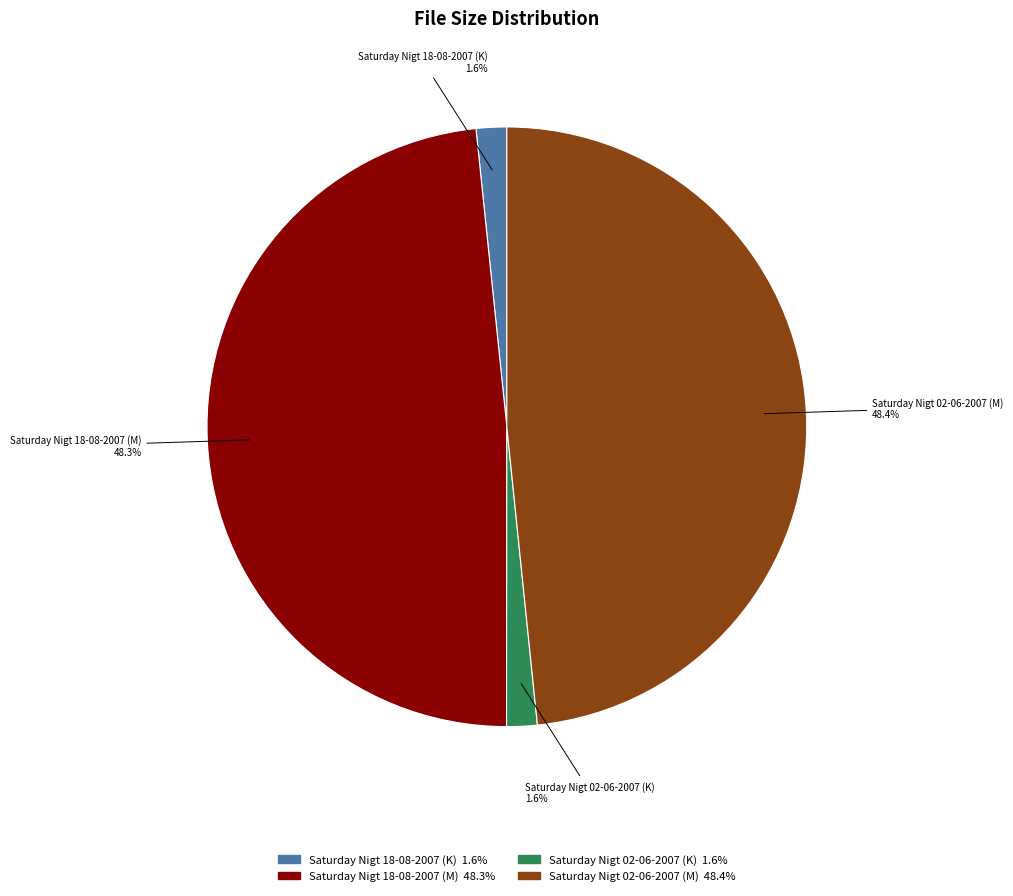

Is there any slice that represents more than half of the pie?

No